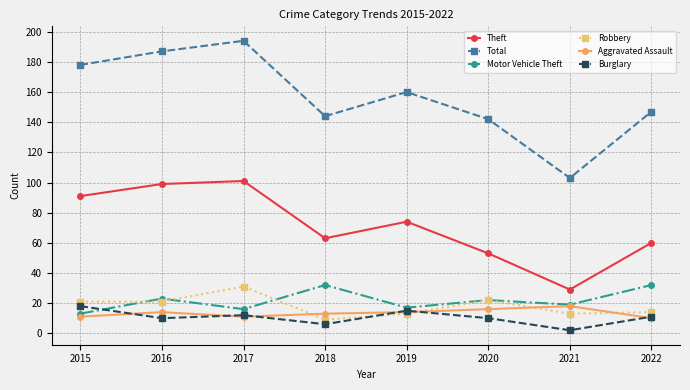

Which category has the highest value across all series?

2017